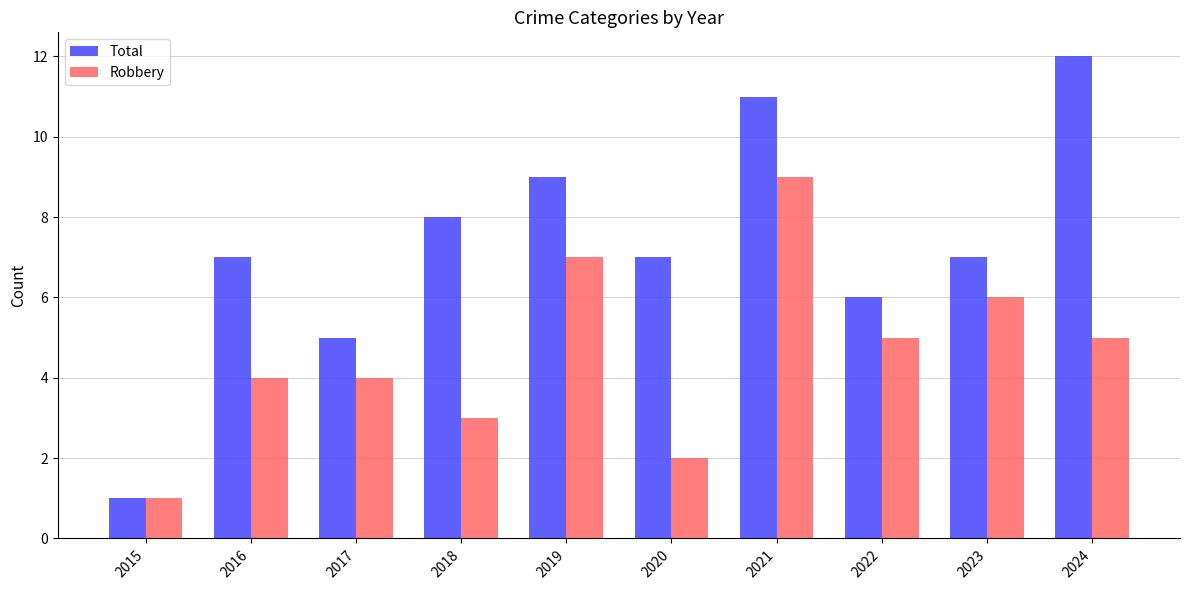

What is the greatest value displayed?

12